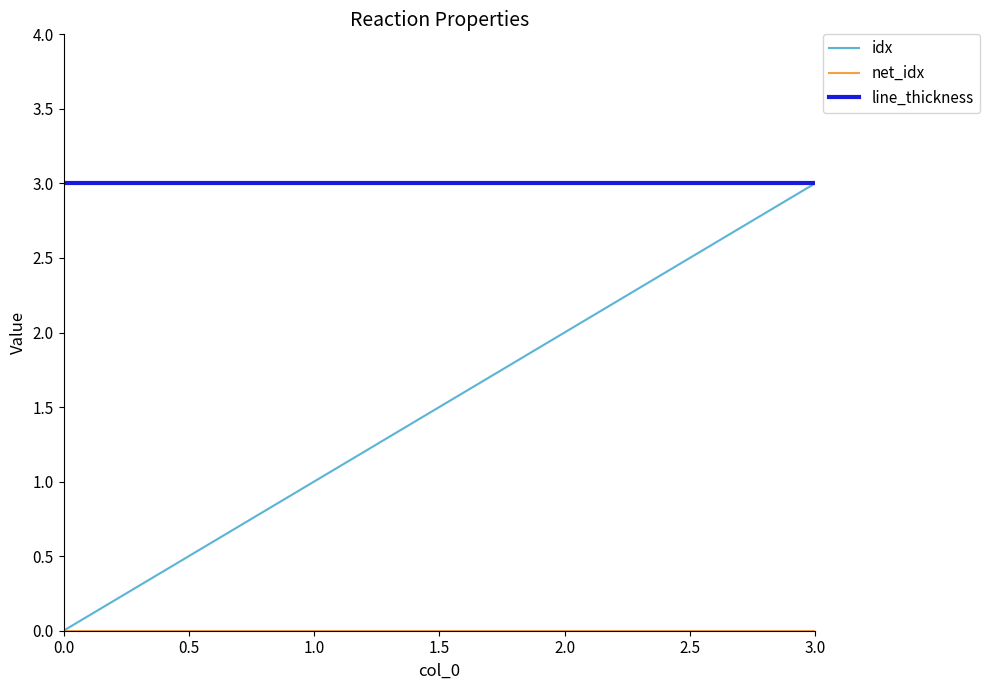

What is the sum of all line_thickness values?

12